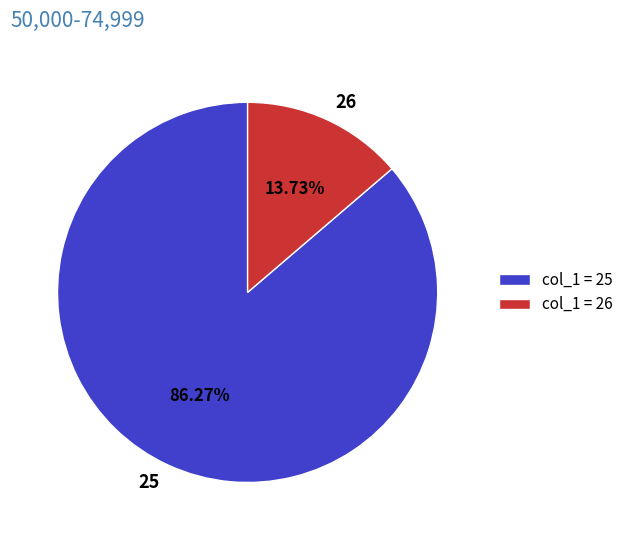

Between 26 and 25, which is larger?

25